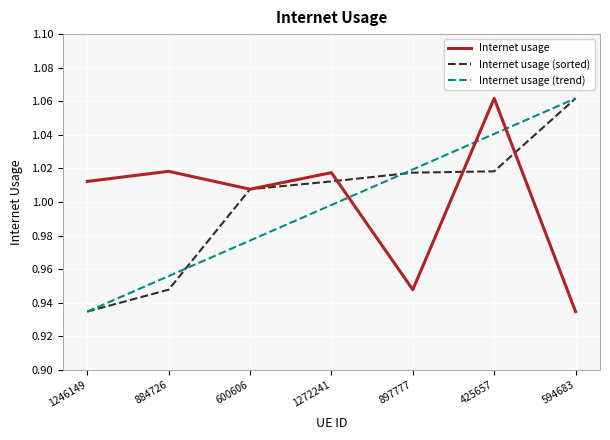

How many categories are shown in the chart?

7